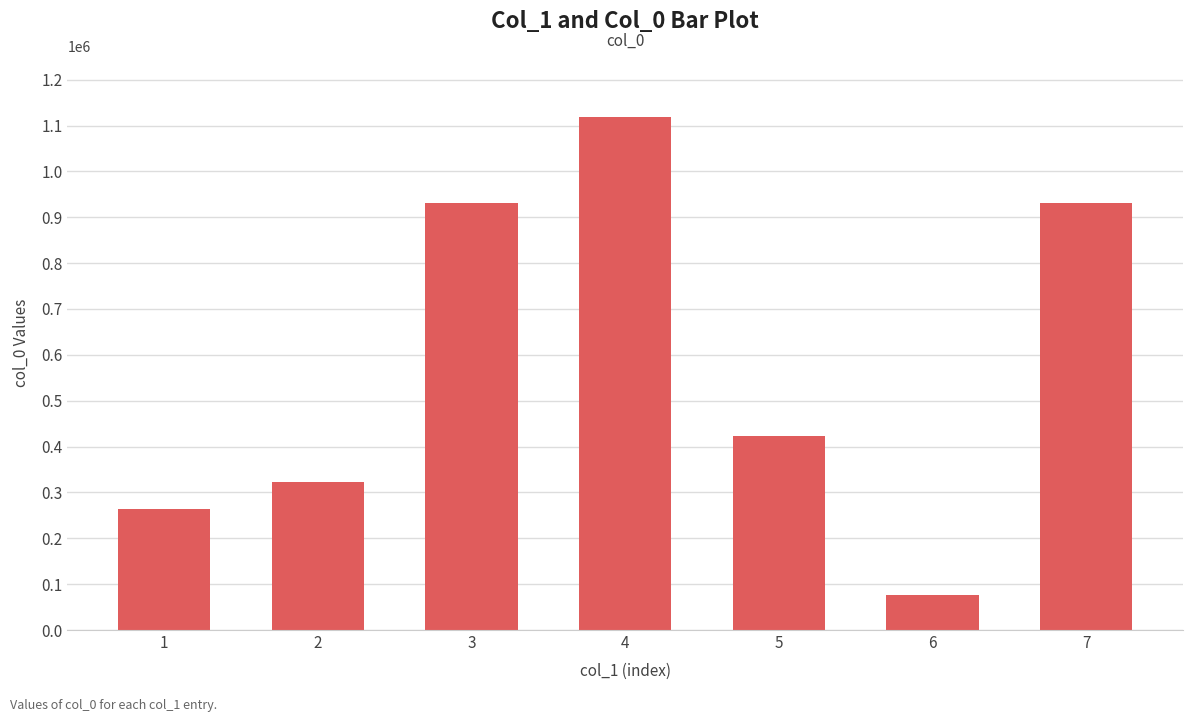

What is the change in value from 4 to 6?

-1041085